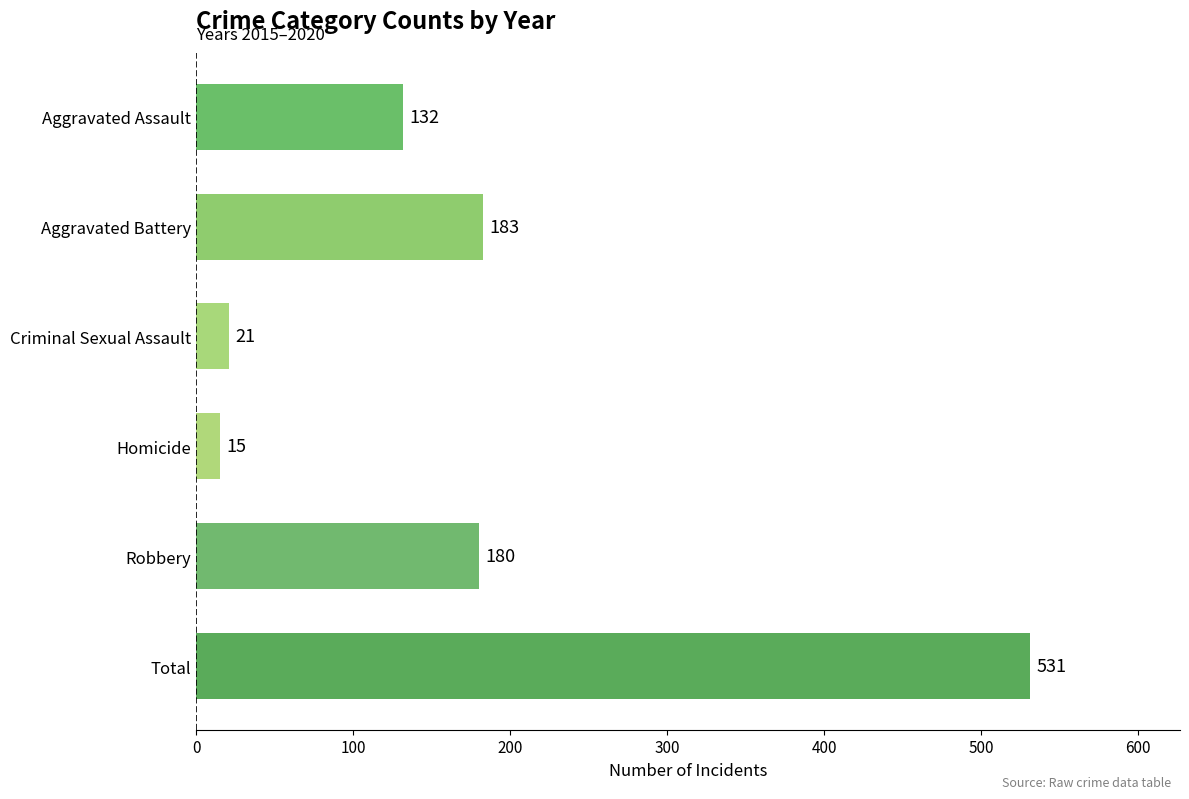

What is the approximate value at Robbery, to the nearest 100?

200